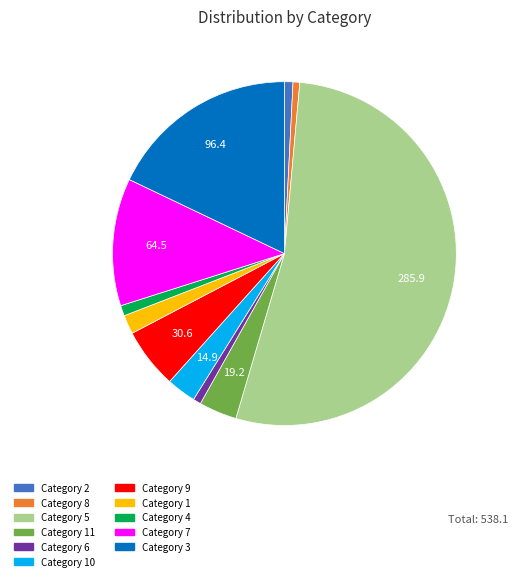

Is there any slice that represents more than half of the pie?

Yes